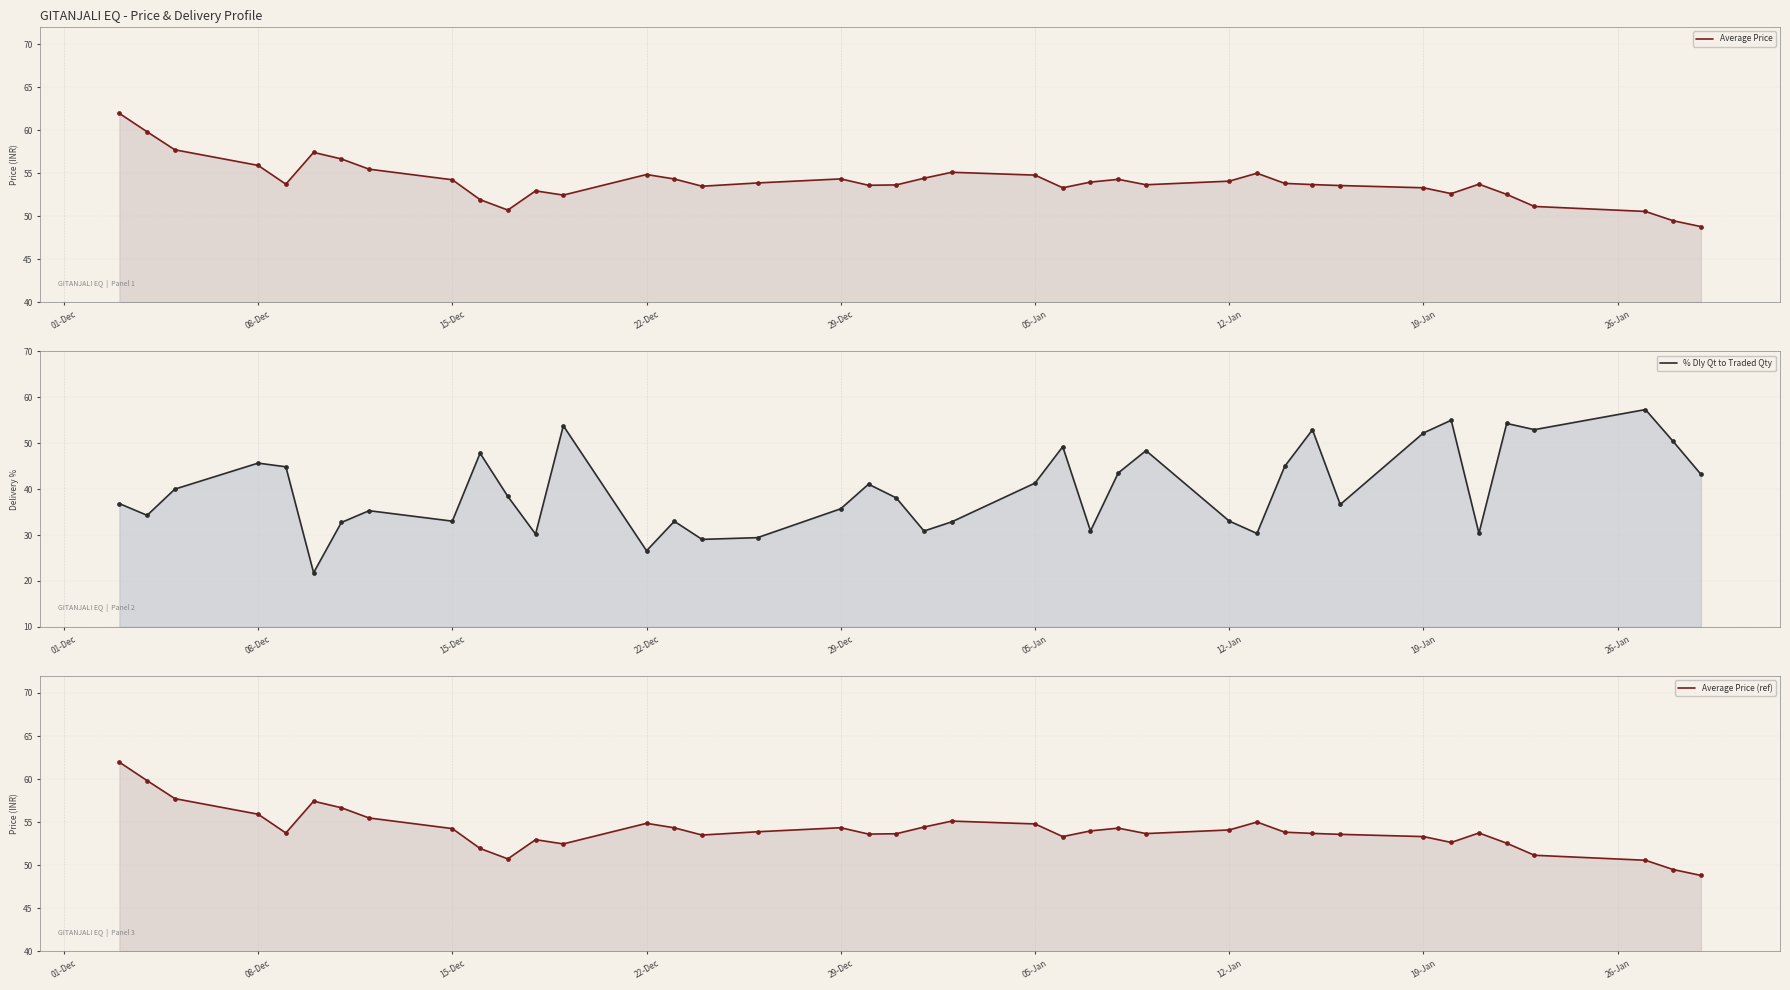

At how many categories does at least one series exceed 26?

40